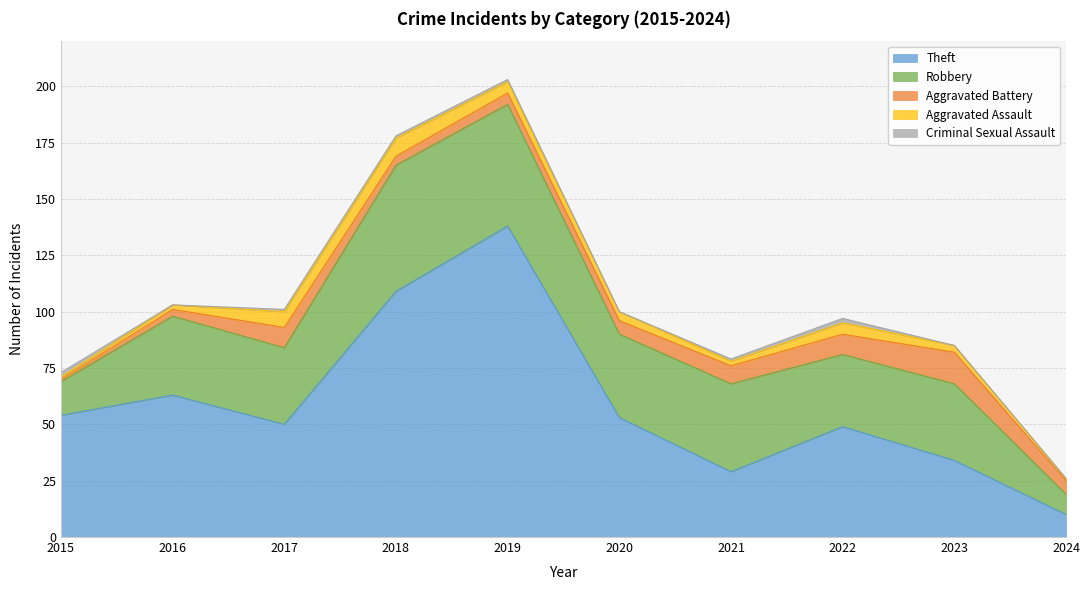

What is the sum of all Robbery values?

345